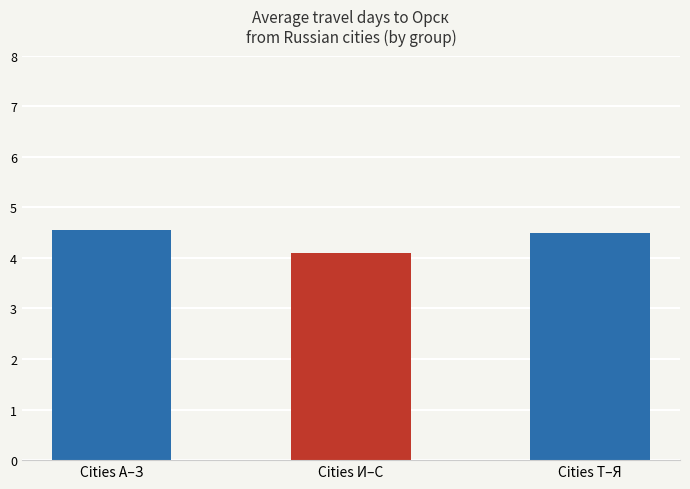

The value at Cities И–С is 2.2. True or false?

False